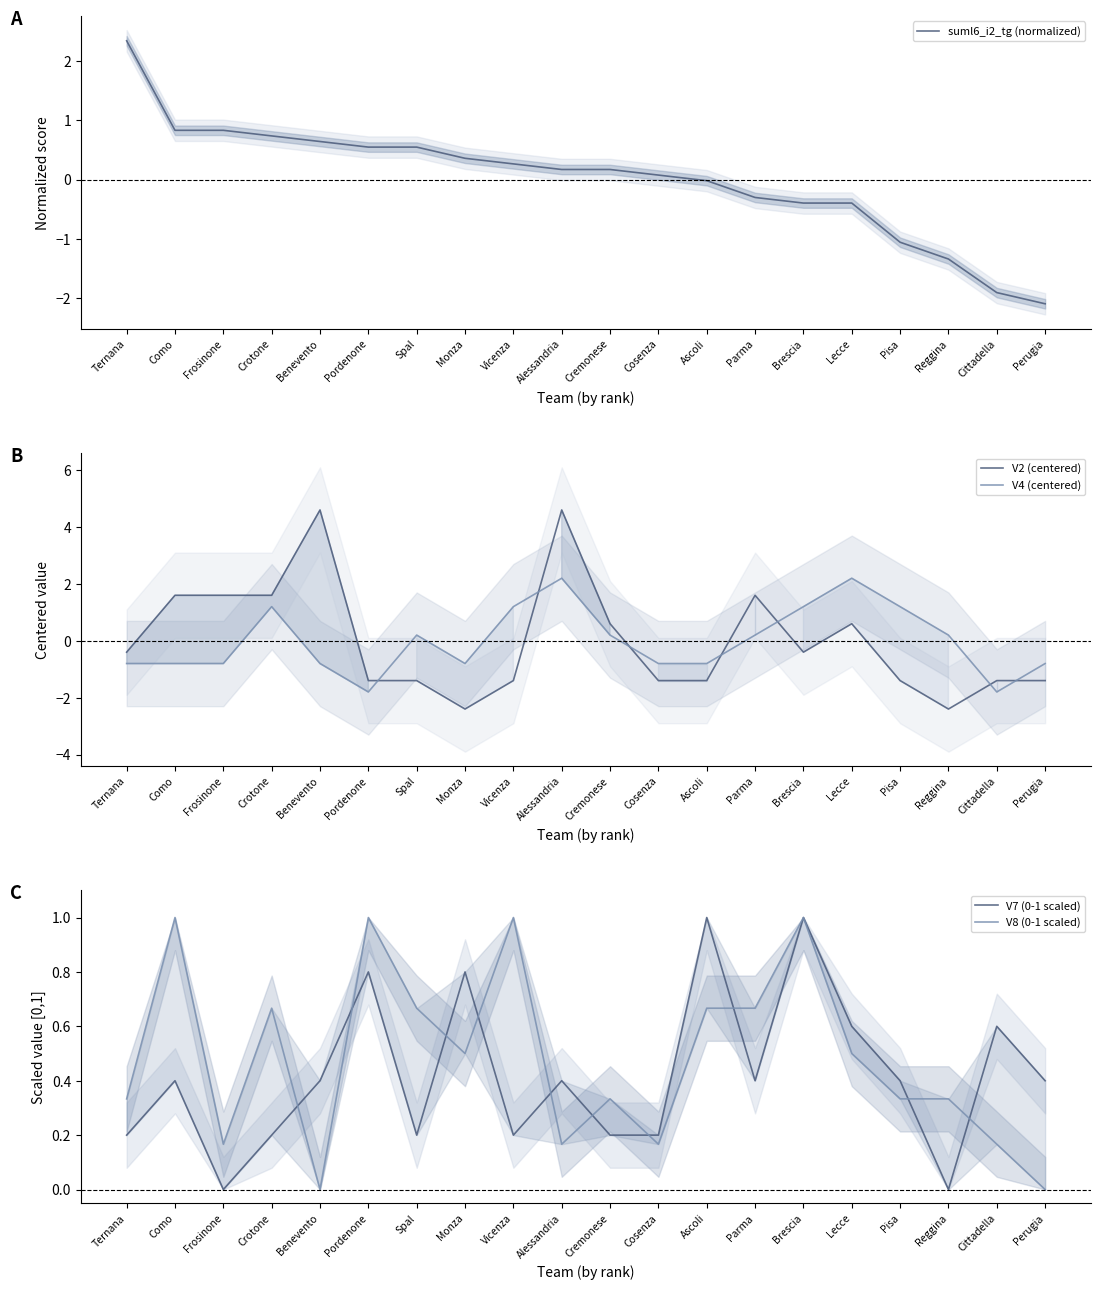

Does the chart display data point markers on the line(s)?

No